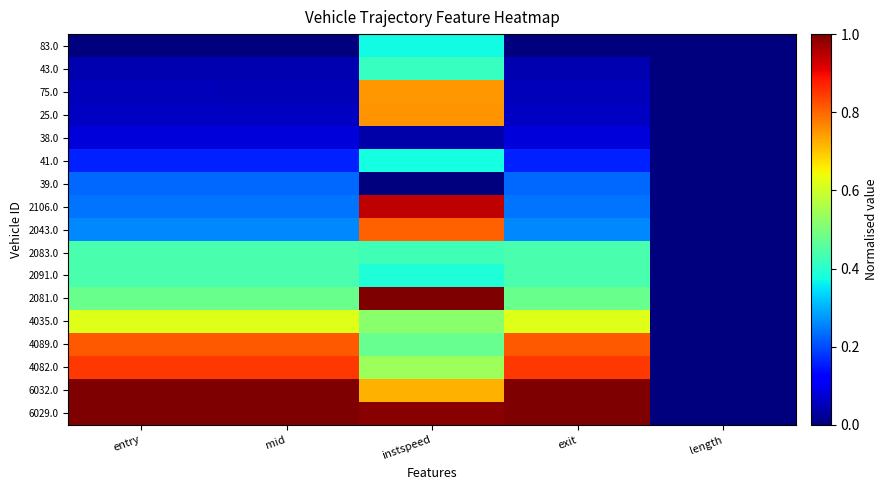

Which has a higher value, length or mid?

length